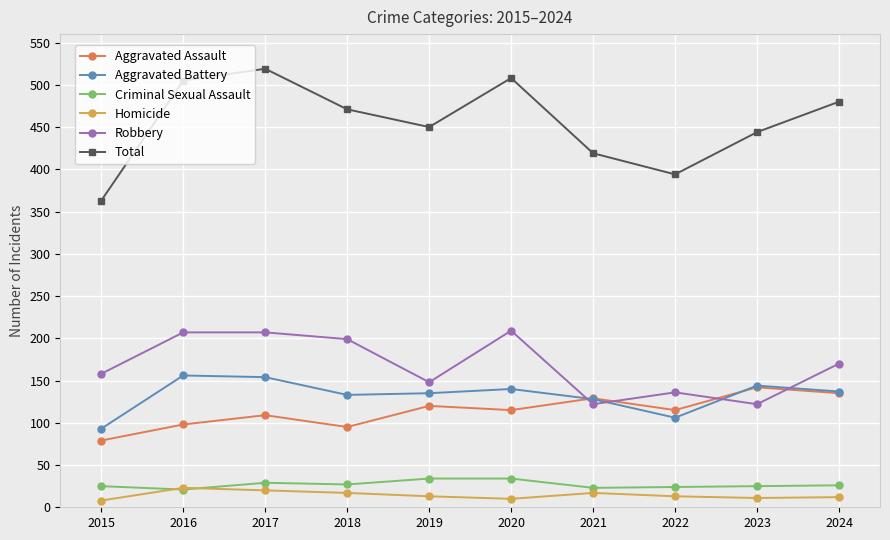

How many data points in Aggravated Assault are less than 115?

4